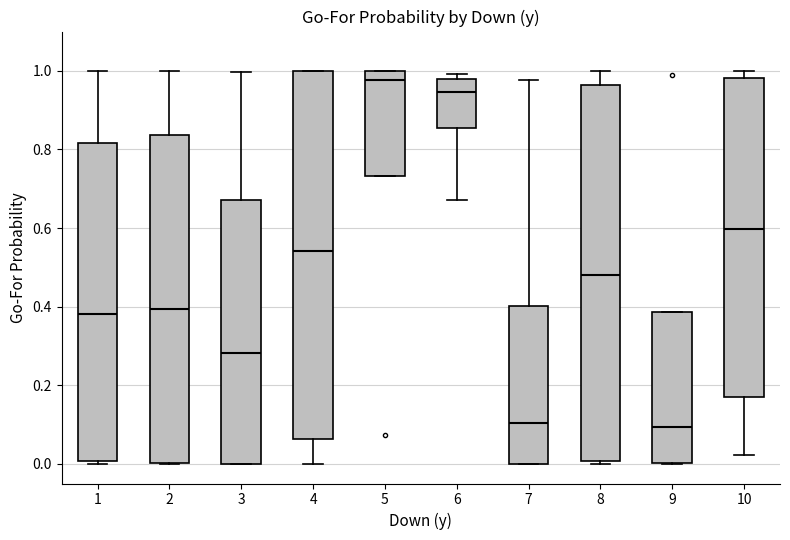

Reading left to right, read every box against the y-axis: the position of its median line, the range the box covers, and the ends of its whiskers. The values are not printed on the chart, so give them approximately, as read against the axis.

1: median 0.38, box 0.00 to 0.82, whiskers 0.00 (just below the box's lower edge) to 1.00
2: median 0.40, box 0.00 to 0.84, whiskers 0.00 to 1.00
3: median 0.28, box 0.00 to 0.68, whiskers 0.00 to 1.00
4: median 0.54, box 0.06 to 1.00, whiskers 0.00 to 1.00
5: median 0.98, box 0.74 to 1.00, whiskers 0.74 to 1.00
6: median 0.94, box 0.86 to 0.98, whiskers 0.68 to 1.00
7: median 0.10, box 0.00 to 0.40, whiskers 0.00 to 0.98
8: median 0.48, box 0.00 to 0.96, whiskers 0.00 (just below the box's lower edge) to 1.00
9: median 0.10, box 0.00 to 0.38, whiskers 0.00 to 0.38
10: median 0.60, box 0.16 to 0.98, whiskers 0.02 to 1.00